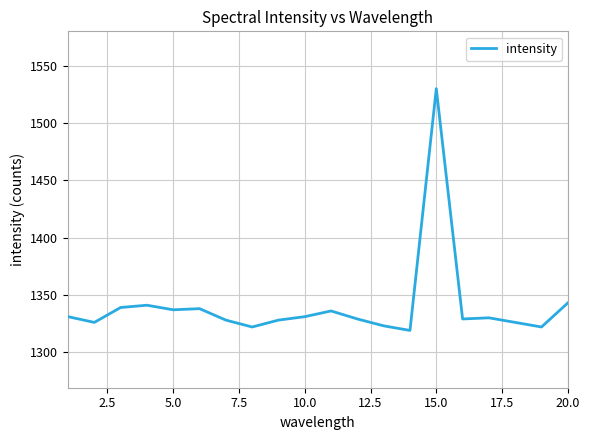

What is the smallest value displayed?

1319